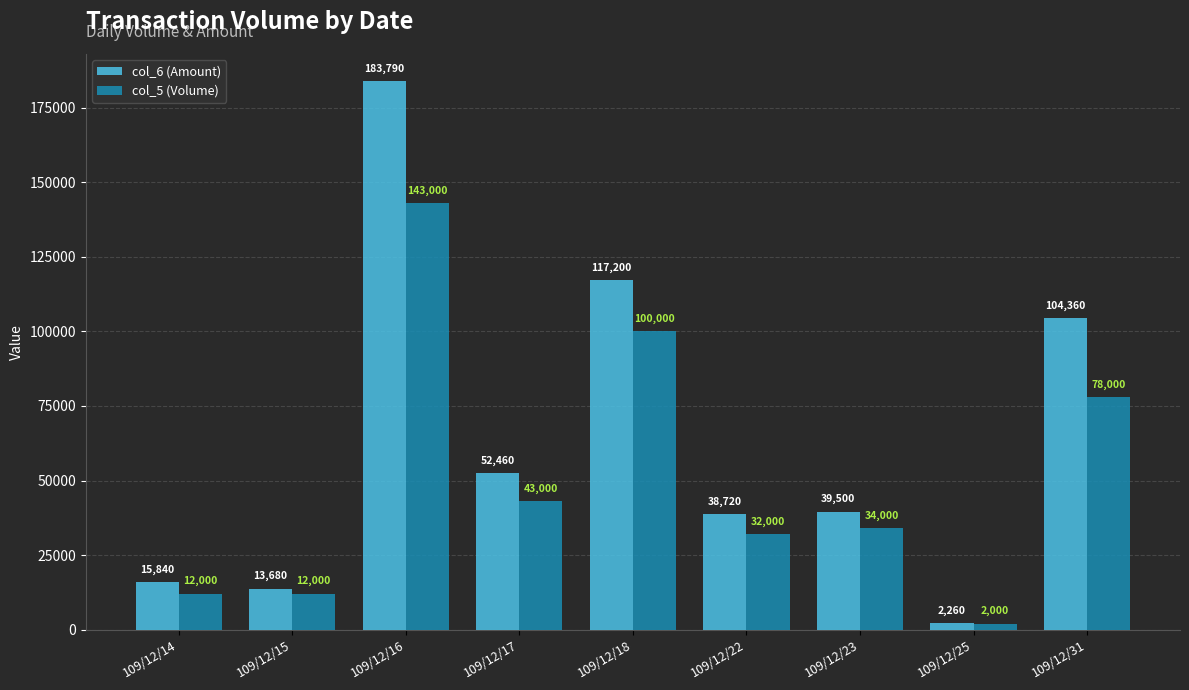

What are all the series names shown in the legend?

col_6 (Amount), col_5 (Volume)